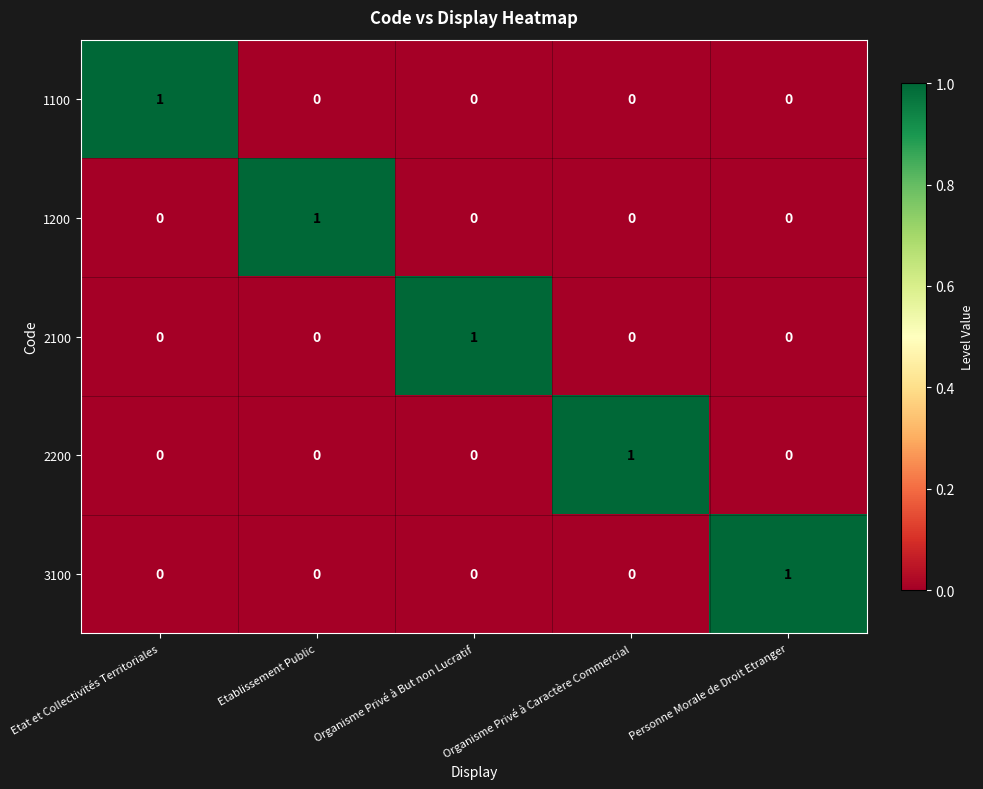

The value of 2100 at Etablissement Public is 0. True or false?

True